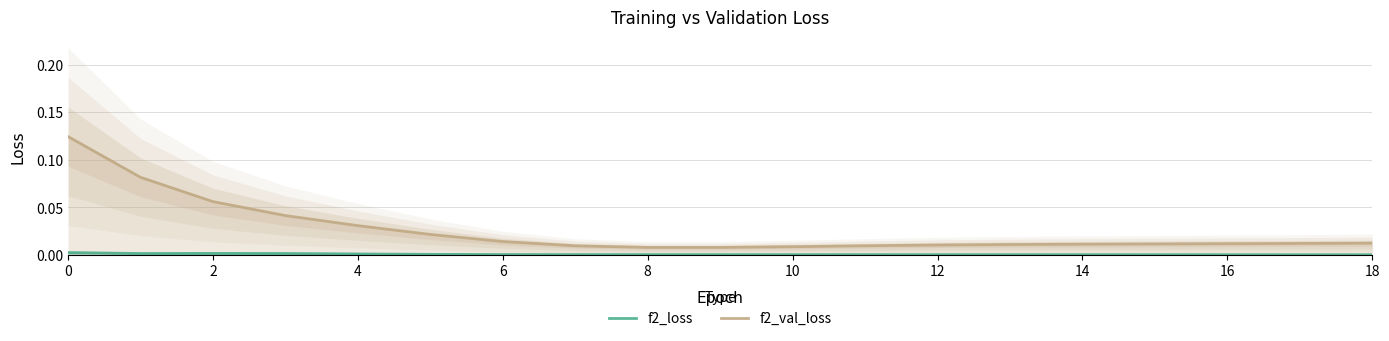

True or false: f2_val_loss and f2_loss cross at least once.

False